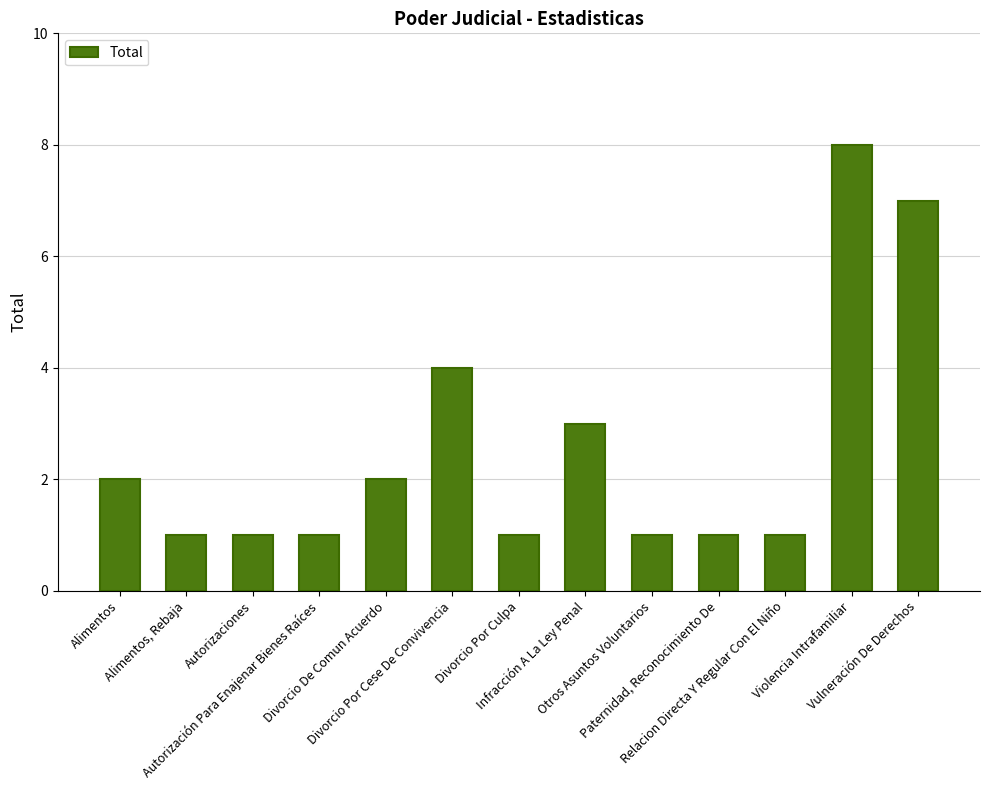

What is the maximum value shown in the chart?

8